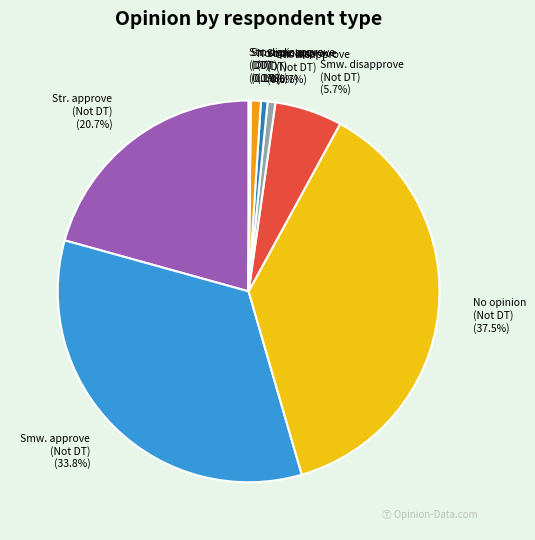

Which slice is the largest?

No opinion (Not DT)